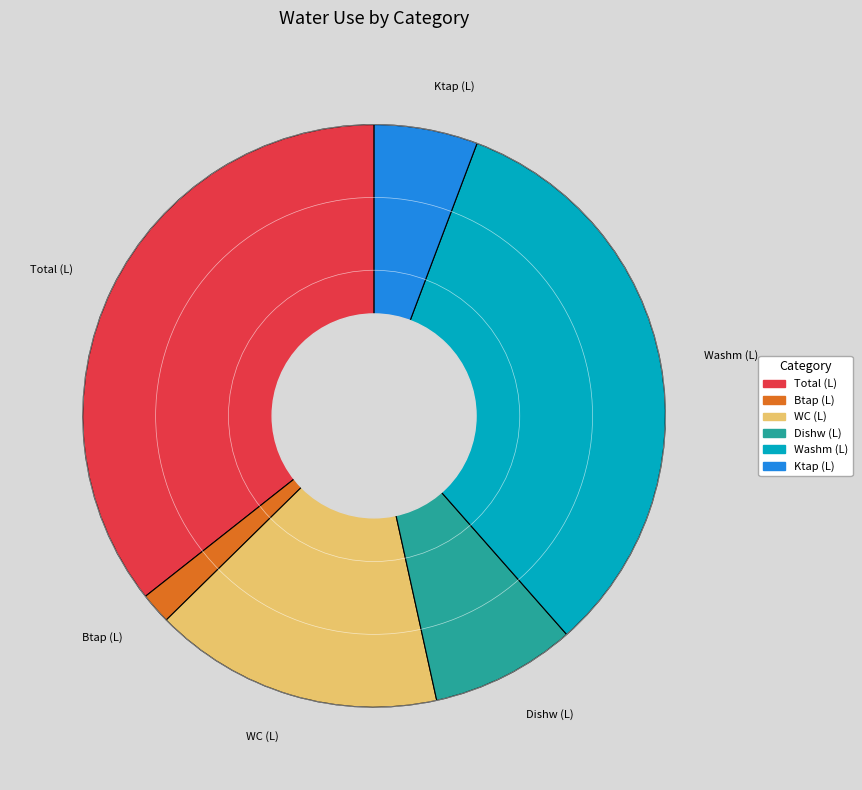

How many segments does this pie chart have?

6